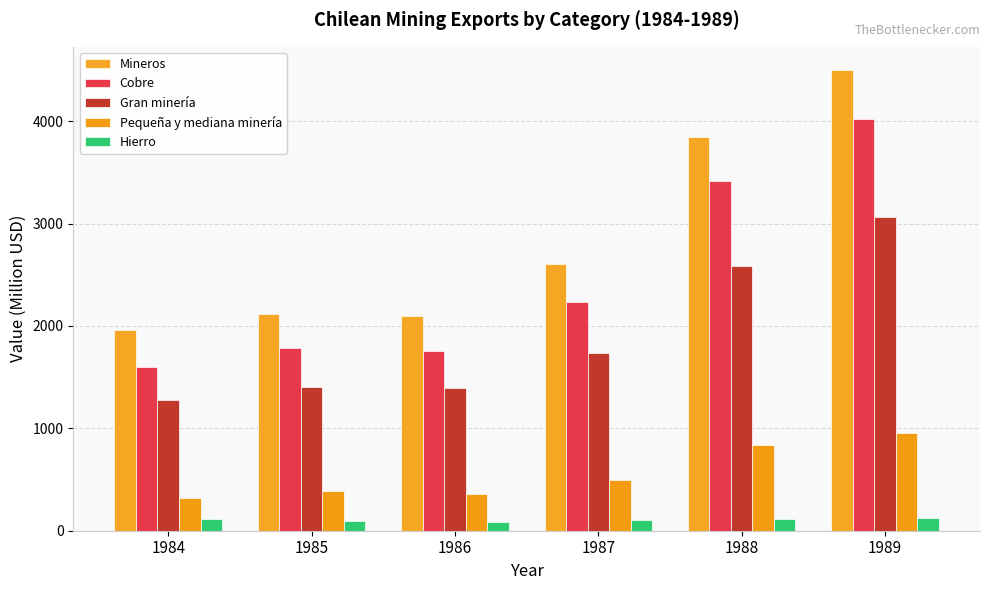

What is the difference between the highest and lowest values at 1985?

2029